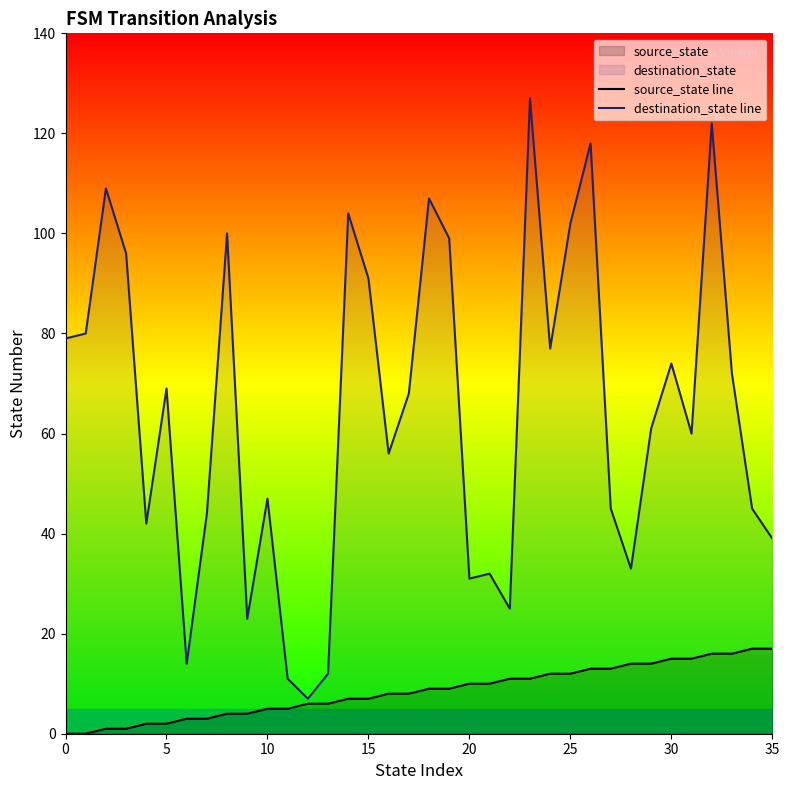

How many values in the source_state line series exceed 9?

16